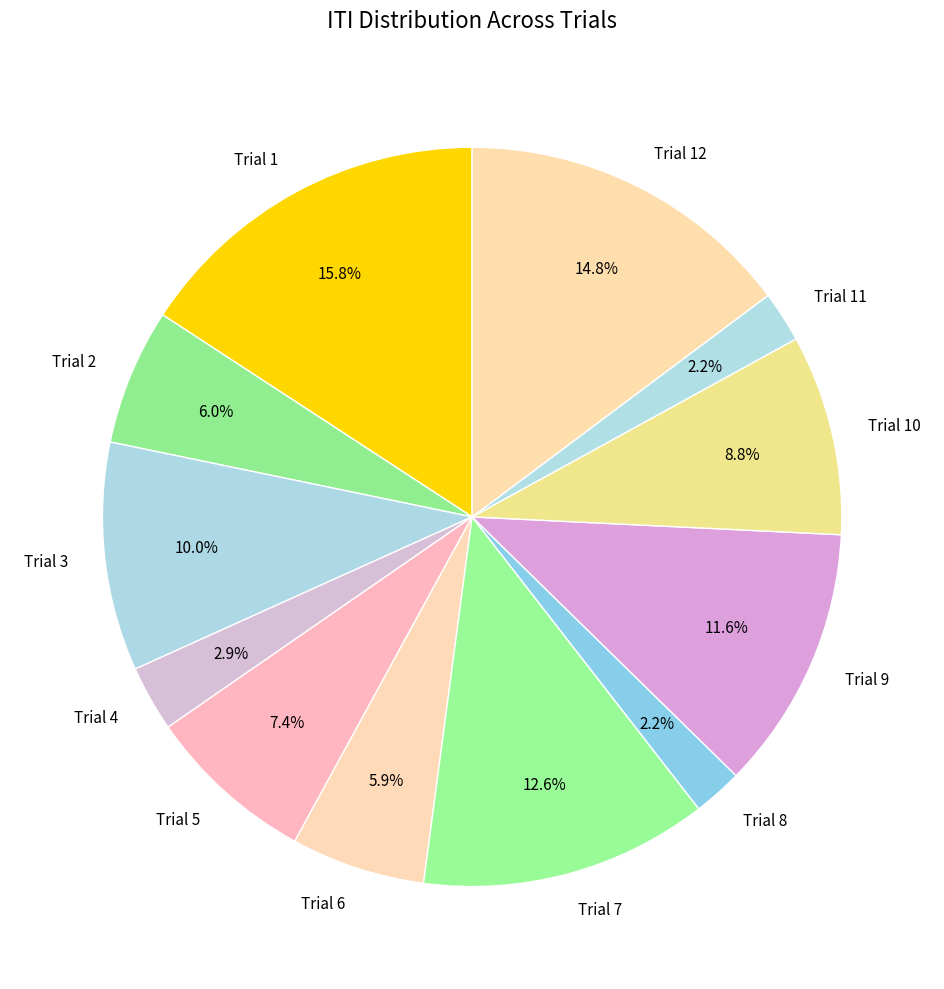

The Trial 1 slice represents 16% of the pie. True or false?

True